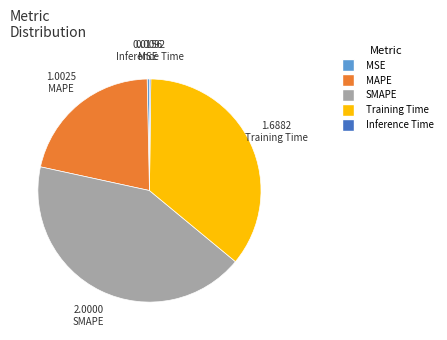

What is the largest slice in the pie chart?

SMAPE